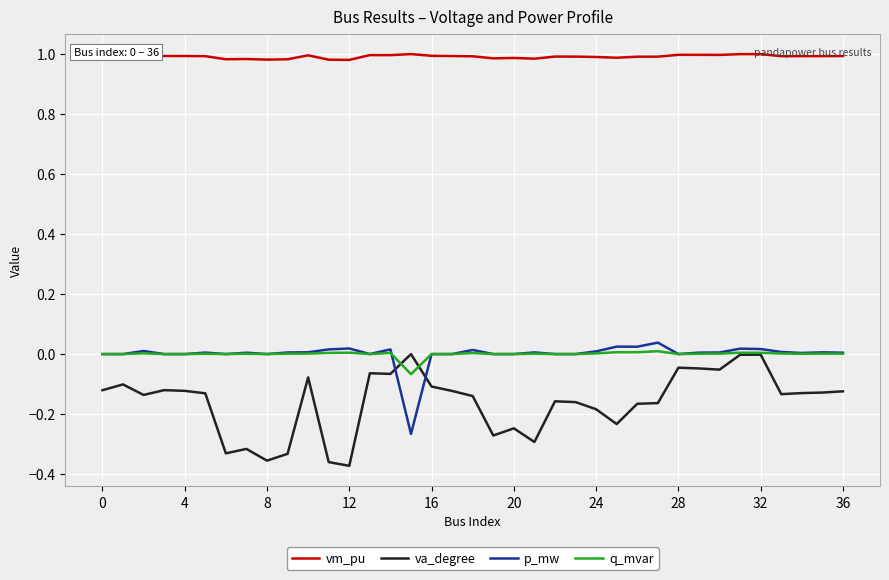

Which series has the largest range (max minus min)?

va_degree